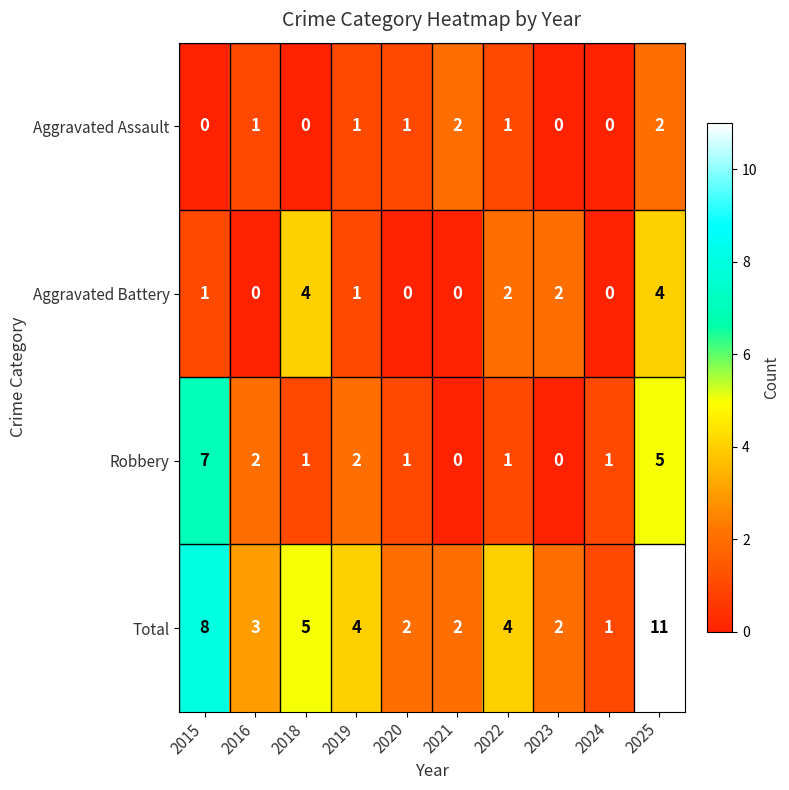

Which series has the largest range (max minus min)?

Total